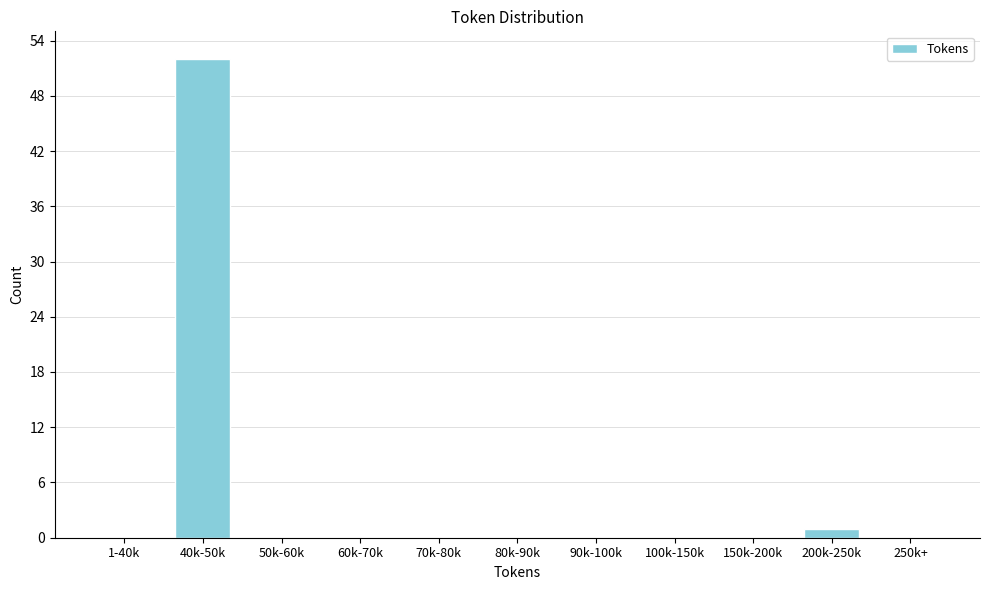

Reading left to right, transcribe all the data shown in this chart.

1-40k=0	40k-50k=52	50k-60k=0	60k-70k=0	70k-80k=0	80k-90k=0	90k-100k=0	100k-150k=0	150k-200k=0	200k-250k=1	250k+=0